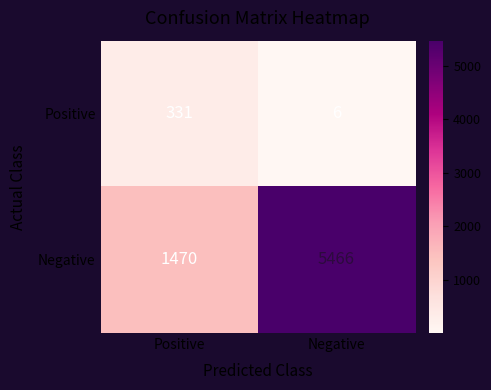

What is the difference between the Negative values at Positive and Negative?

3996